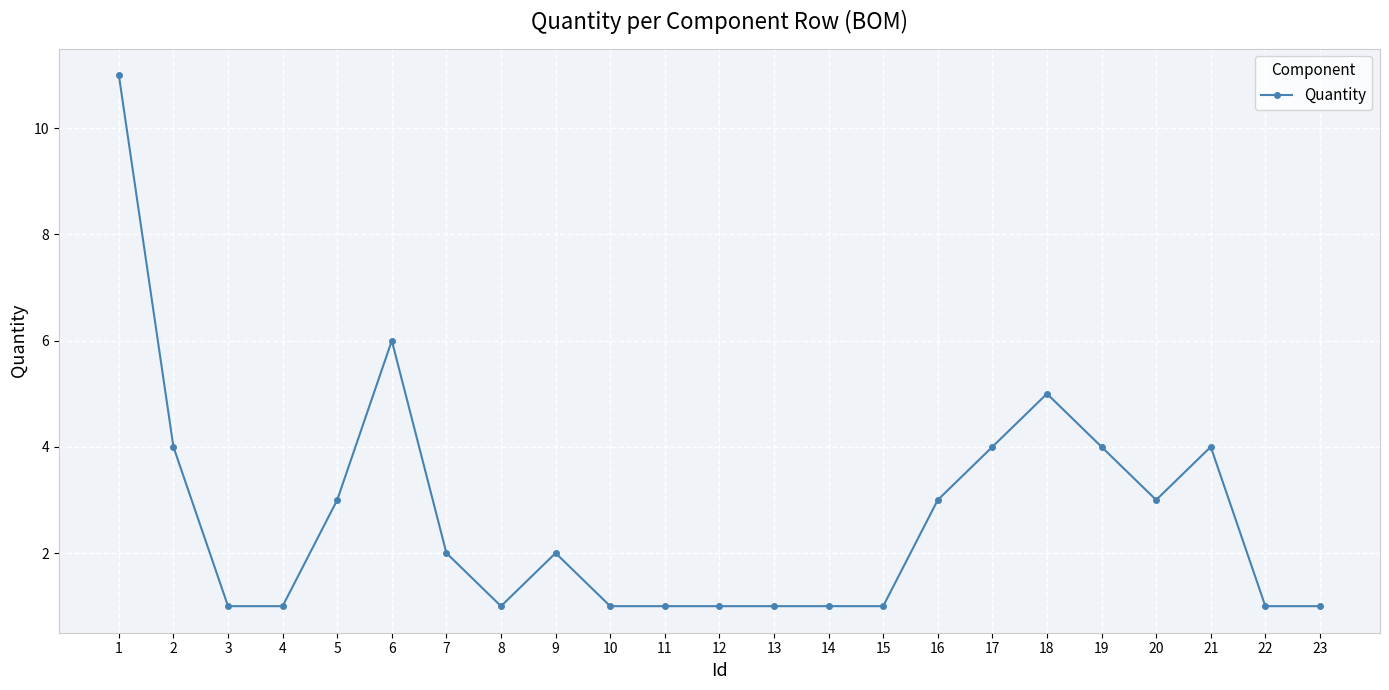

What is the ratio of the value at 12 to the value at 14?

1.0